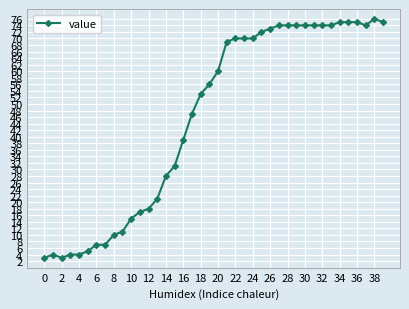

How many series are shown in this chart?

1